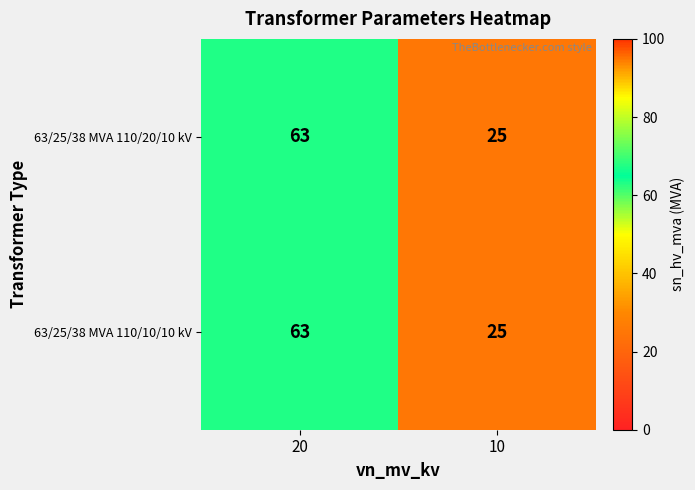

At which category is the sum across all series the highest?

20